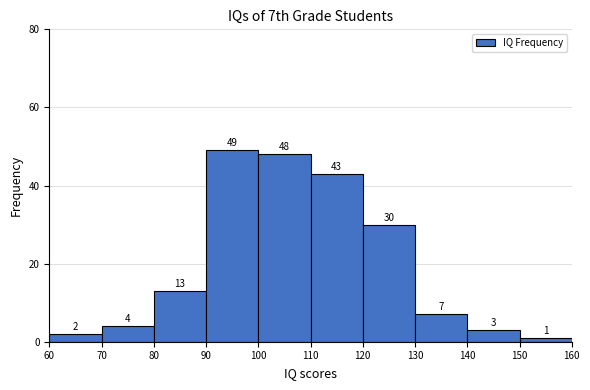

Reading left to right, list every bar in this chart as the range it spans on the x-axis followed by its height.

60 to 70: 2
70 to 80: 4
80 to 90: 13
90 to 100: 49
100 to 110: 48
110 to 120: 43
120 to 130: 30
130 to 140: 7
140 to 150: 3
150 to 160: 1